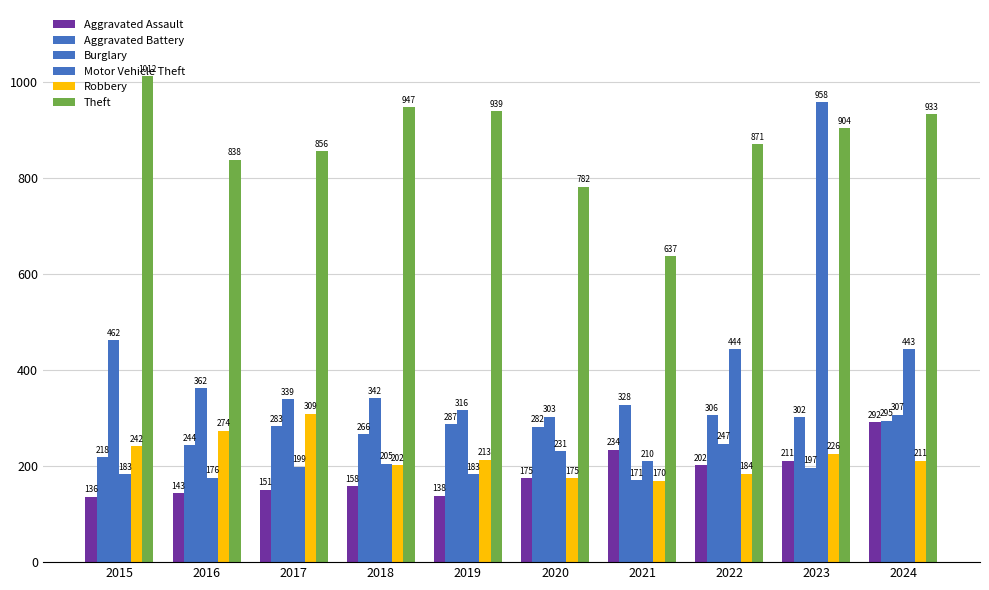

What is the value of the Aggravated Battery bar at the 7th from the left?

328